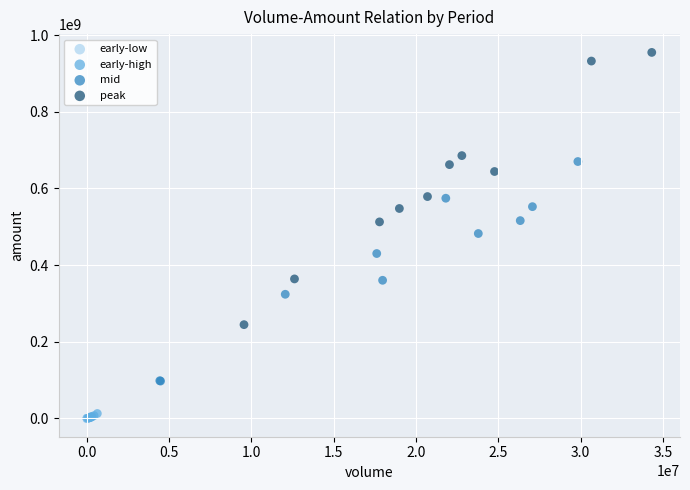

Which series reaches the maximum Y coordinate?

peak